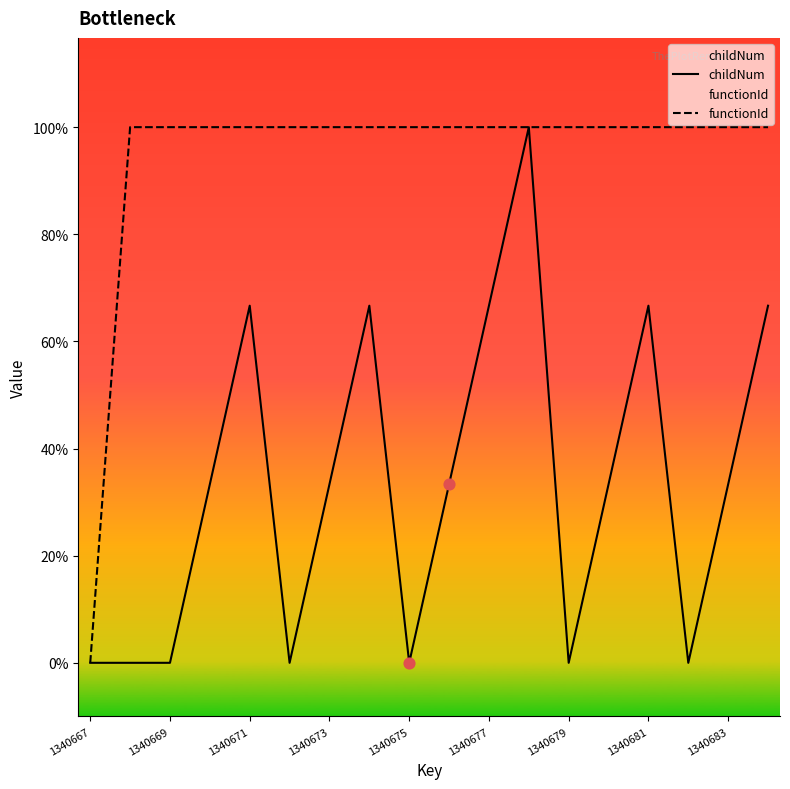

Is the value of functionId at 12 greater than the value of childNum at 1340673?

Yes